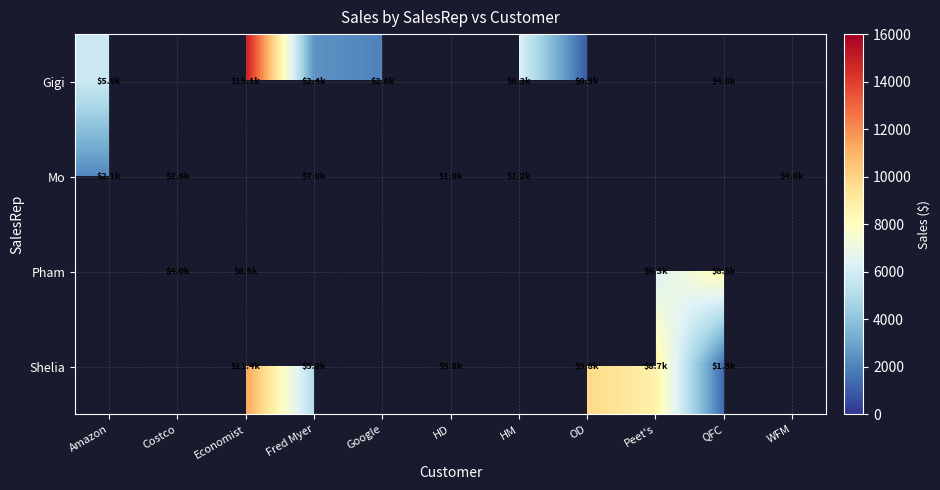

Where does the Shelia series first go above 5838?

Economist